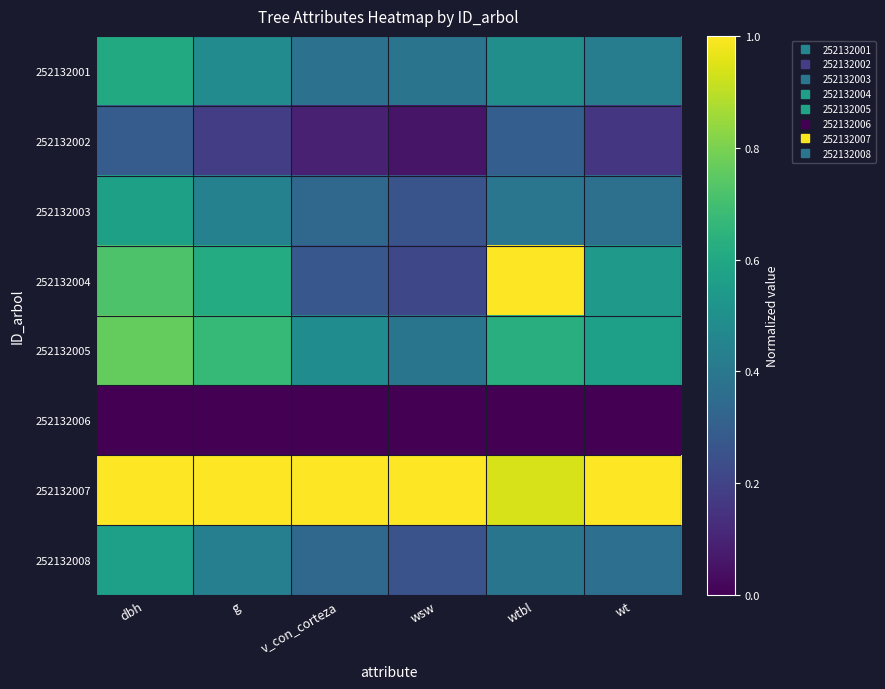

Reading right to left, transcribe all the data shown in this chart.

252132001: wt=0.4	wtbl=0.5	wsw=0.4	v_con_corteza=0.4	g=0.5	dbh=0.6
252132002: wt=0.2	wtbl=0.3	wsw=0.1	v_con_corteza=0.1	g=0.2	dbh=0.3
252132003: wt=0.4	wtbl=0.4	wsw=0.3	v_con_corteza=0.3	g=0.4	dbh=0.6
252132004: wt=0.5	wtbl=1.0	wsw=0.2	v_con_corteza=0.3	g=0.6	dbh=0.7
252132005: wt=0.6	wtbl=0.6	wsw=0.4	v_con_corteza=0.5	g=0.7	dbh=0.8
252132006: wt=0.0	wtbl=0.0	wsw=0.0	v_con_corteza=0.0	g=0.0	dbh=0.0
252132007: wt=1.0	wtbl=0.9	wsw=1.0	v_con_corteza=1.0	g=1.0	dbh=1.0
252132008: wt=0.4	wtbl=0.4	wsw=0.3	v_con_corteza=0.3	g=0.4	dbh=0.6